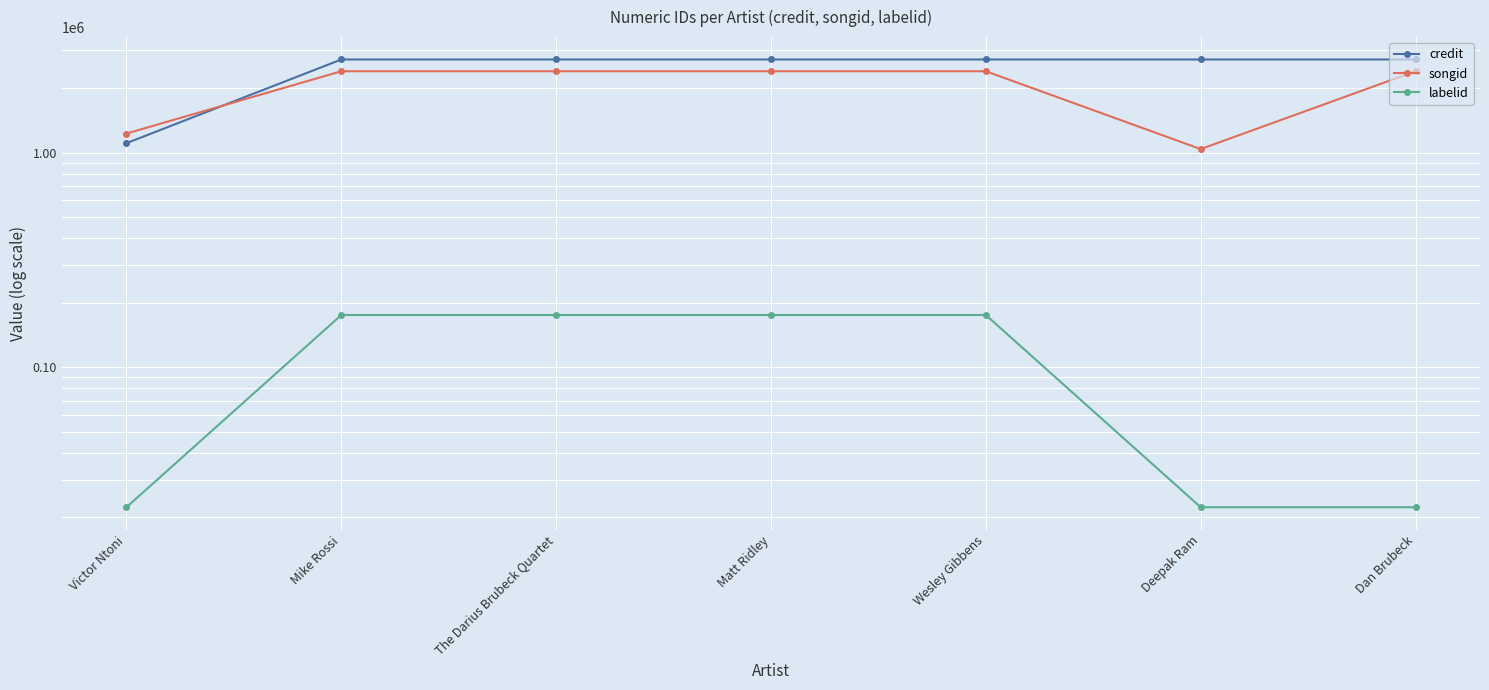

What position from the right is Victor Ntoni?

7